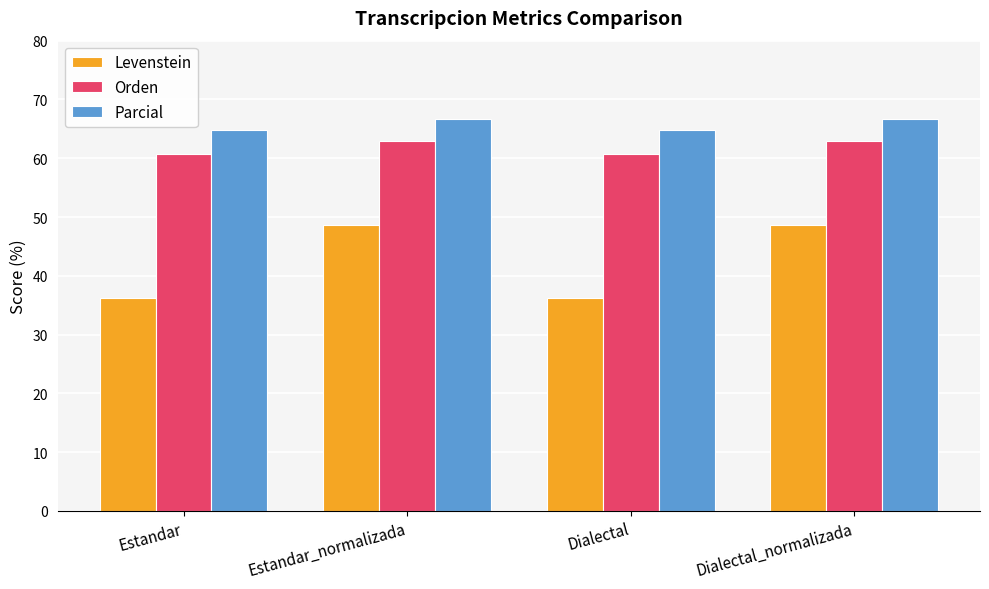

Rank the series at Dialectal from lowest to highest value.

Levenstein, Orden, Parcial